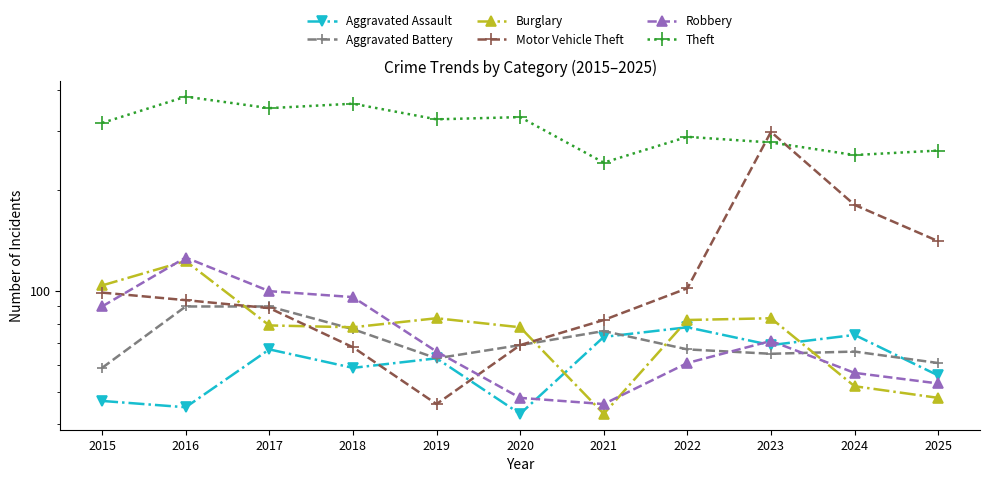

True or false: Aggravated Battery and Aggravated Assault cross at least once.

True